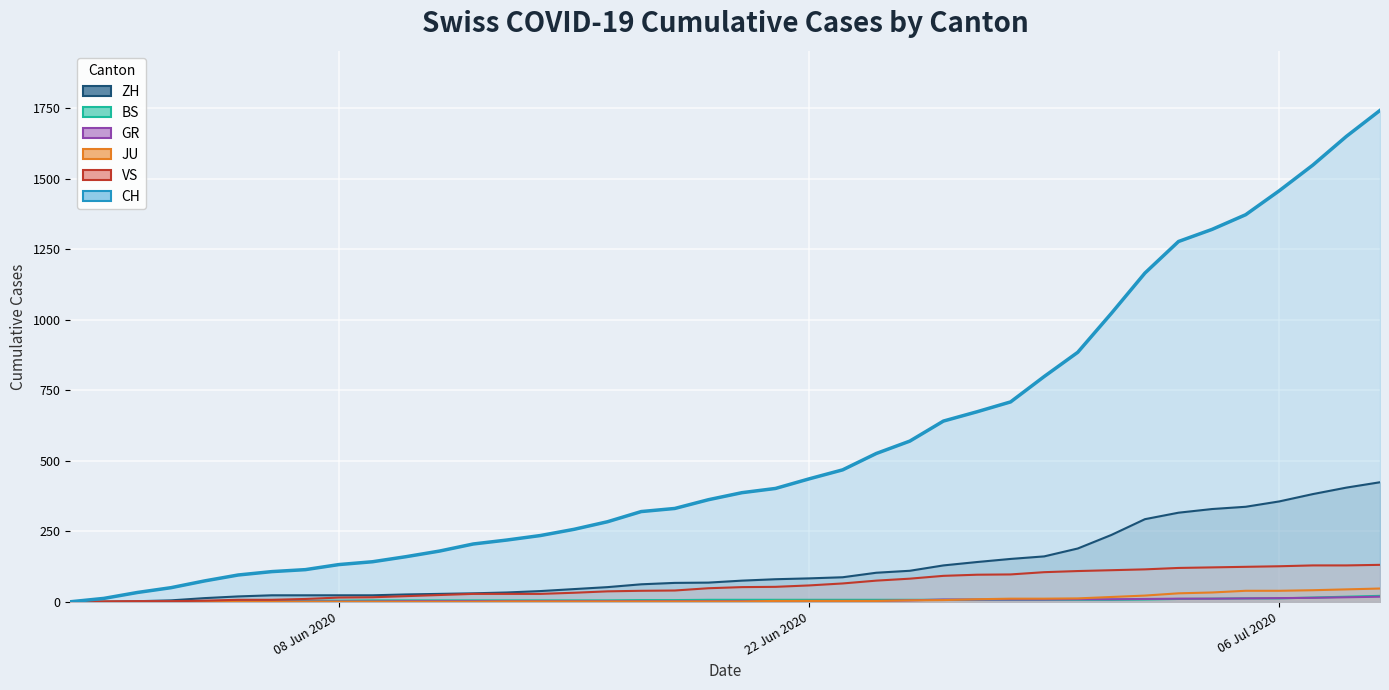

How many values in the GR series are below 2?

10